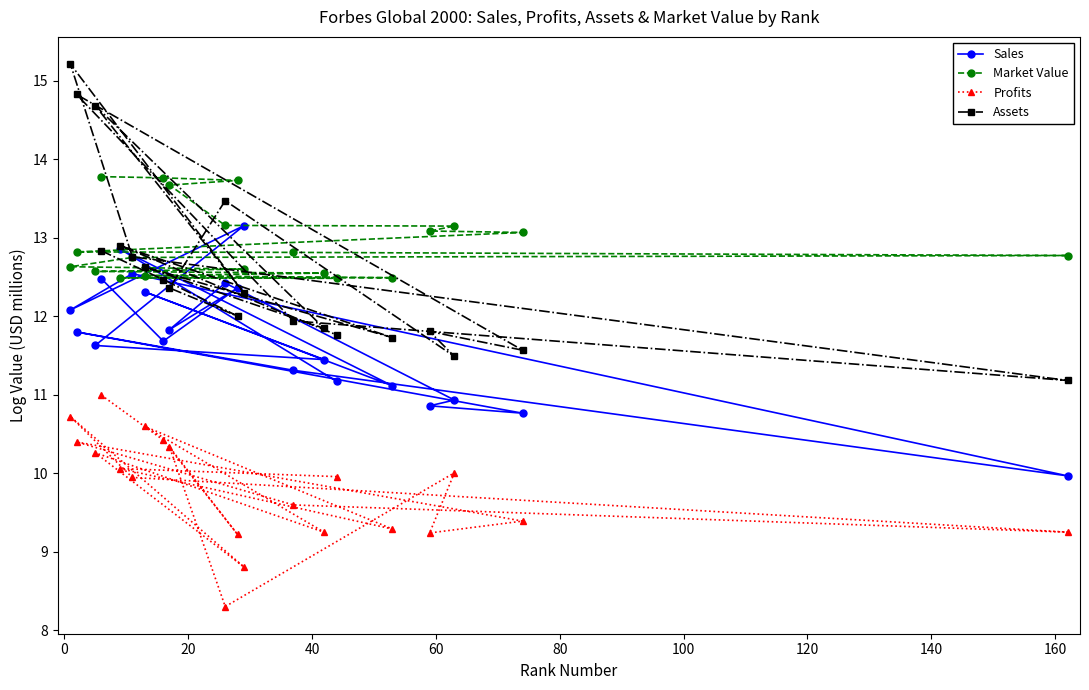

True or false: Assets and Profits cross at least once.

False